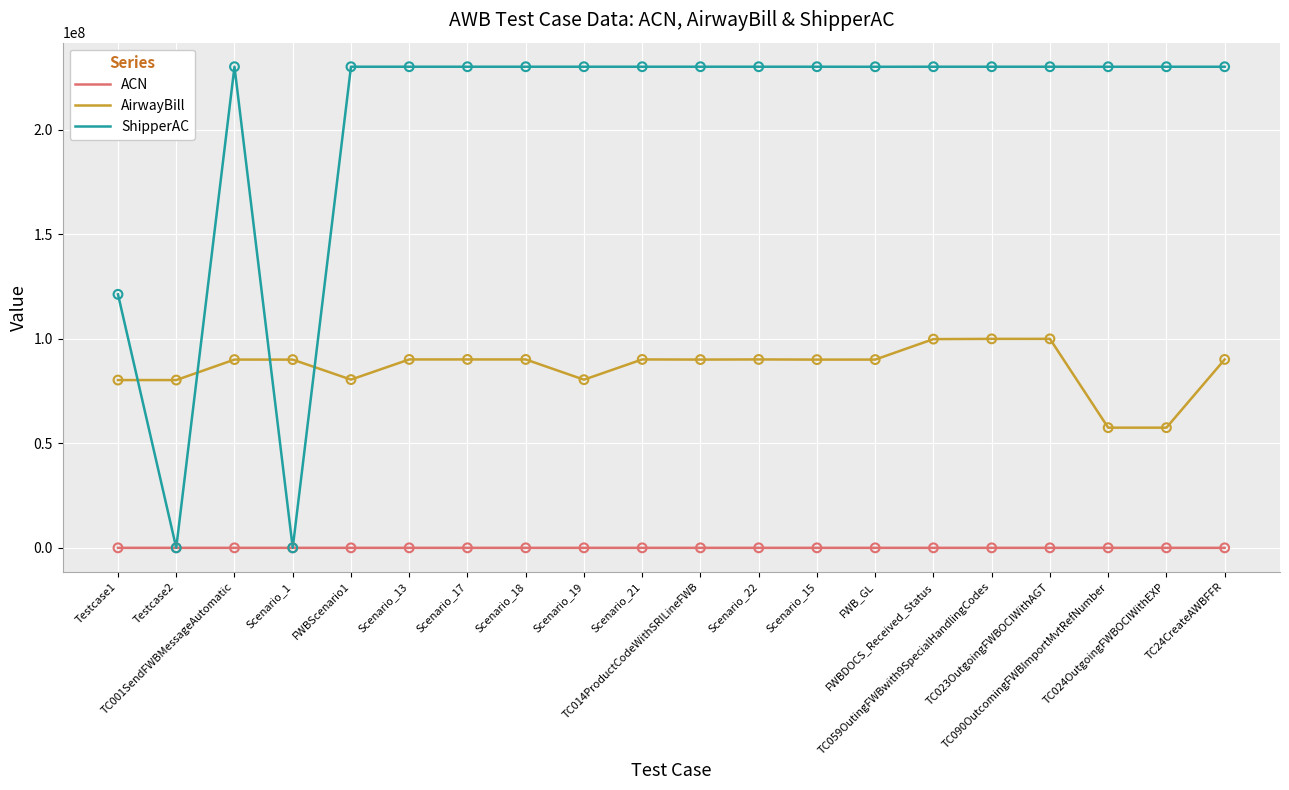

Is the value of ShipperAC at TC001SendFWBMessageAutomatic greater than the value of ACN at Scenario_19?

Yes